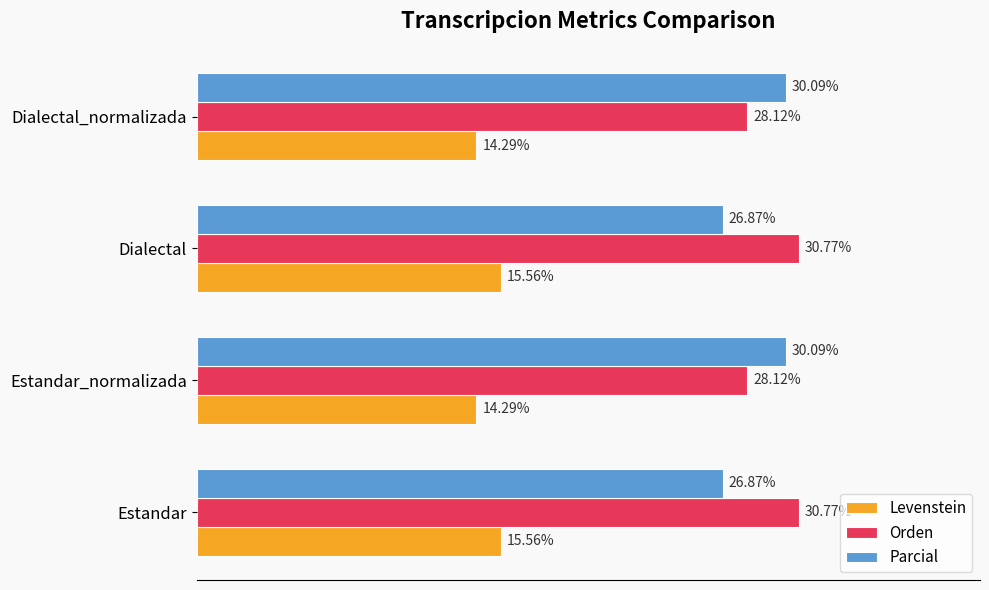

Which series has the largest total across all categories?

Orden